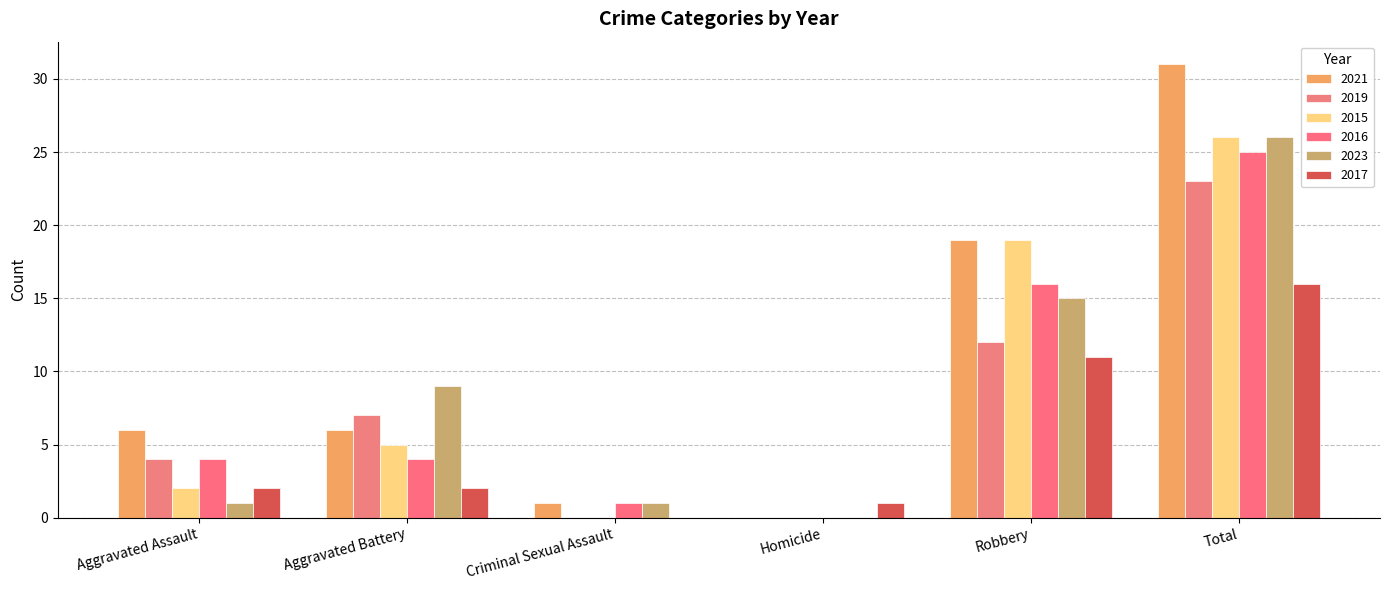

Are the bars horizontal?

No